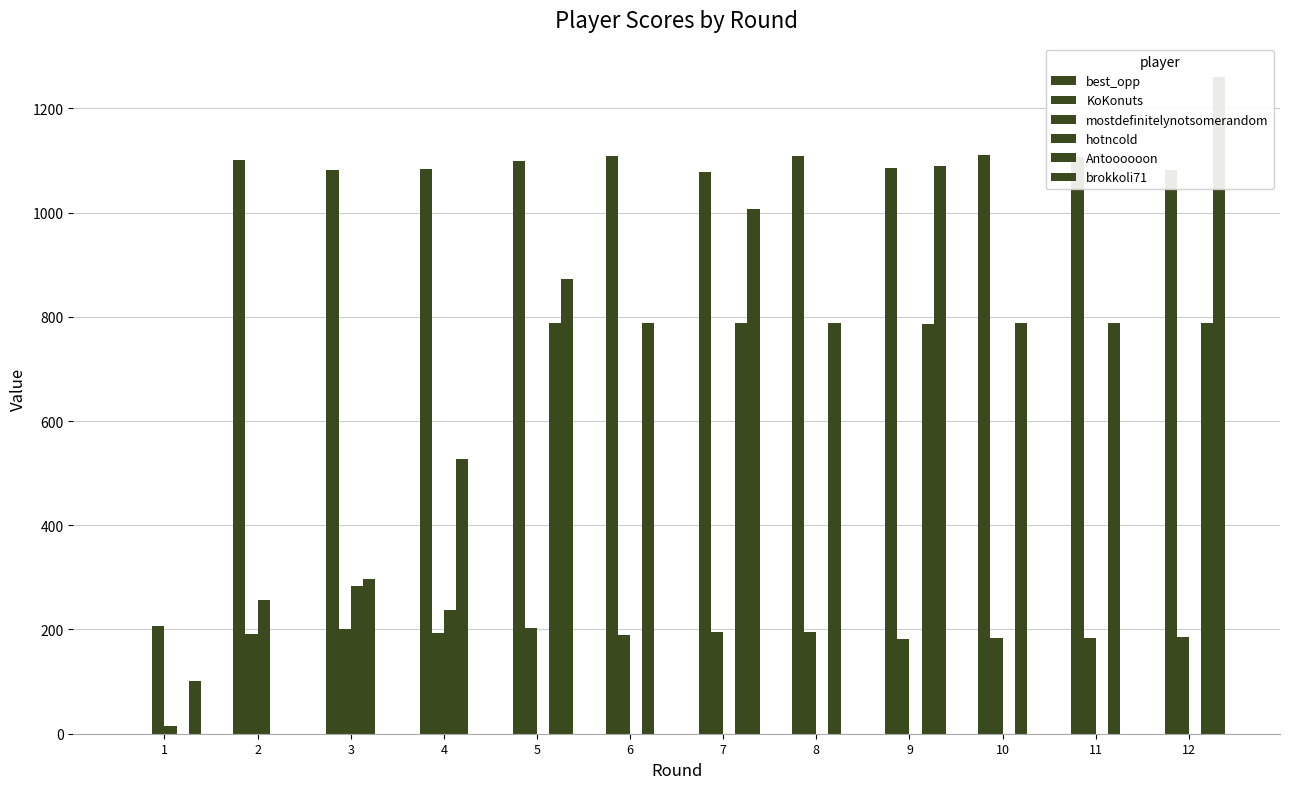

Reading right to left, transcribe all the data shown in this chart.

best_opp: 12=0	11=0	10=0	9=0	8=0	7=0	6=0	5=0	4=0	3=0	2=0	1=0
KoKonuts: 12=1081	11=1106	10=1110	9=1086	8=1108	7=1077	6=1109	5=1098	4=1084	3=1082	2=1100	1=0
mostdefinitelynotsomerandom: 12=185	11=183	10=183	9=181	8=196	7=196	6=190	5=202	4=193	3=201	2=192	1=206
hotncold: 12=0	11=0	10=0	9=0	8=0	7=0	6=0	5=0	4=237	3=284	2=257	1=14
Antoooooon: 12=789	11=789	10=789	9=787	8=788	7=788	6=789	5=789	4=528	3=297	2=0	1=0
brokkoli71: 12=1261	11=0	10=0	9=1089	8=0	7=1007	6=0	5=873	4=0	3=0	2=0	1=101